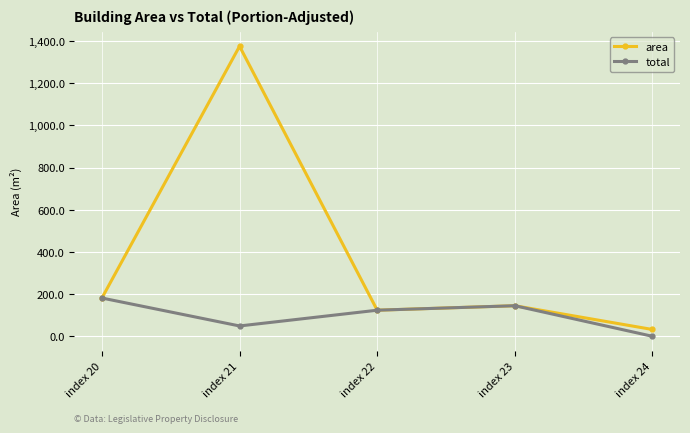

What is the sum of the area values at index 22 and index 24?

156.1